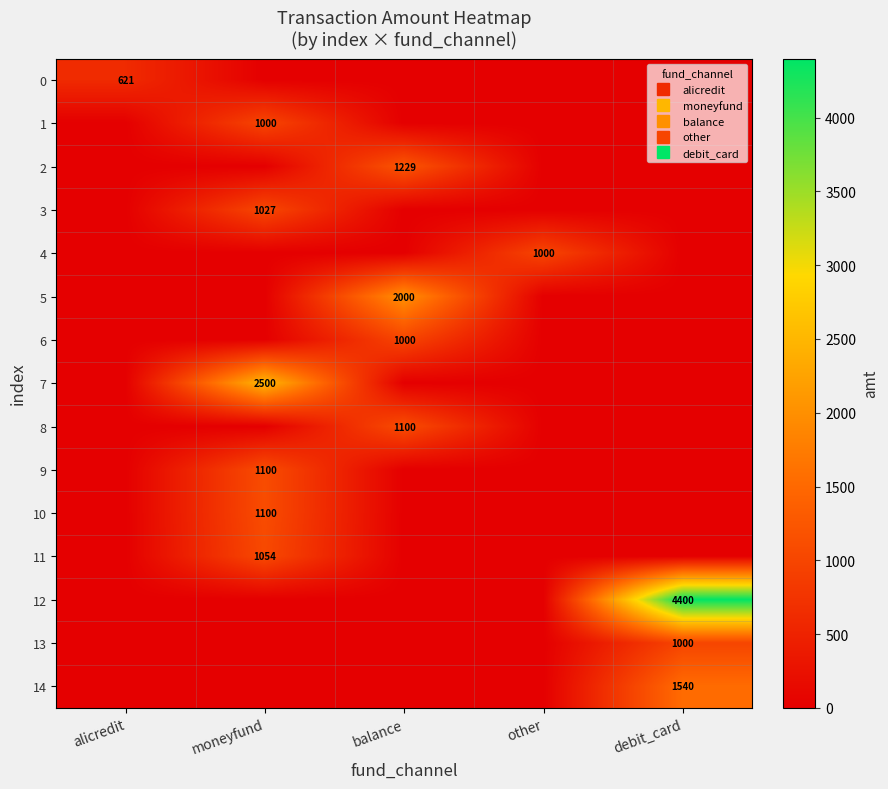

How many series are shown in this chart?

15